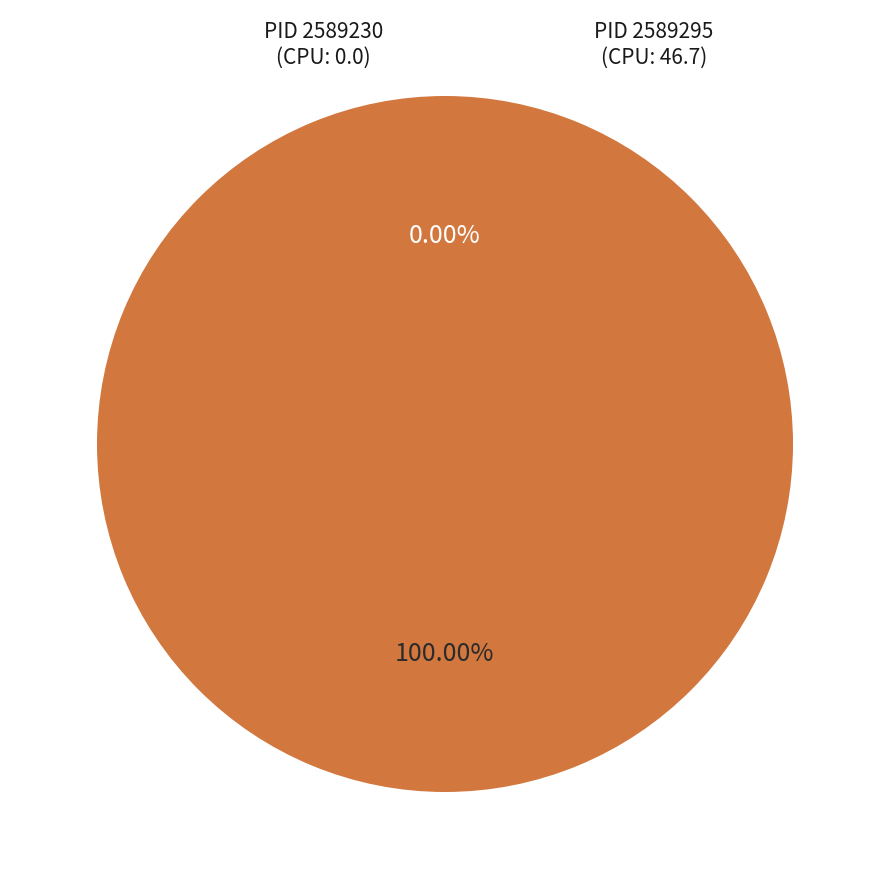

Is there any slice that represents more than half of the pie?

Yes